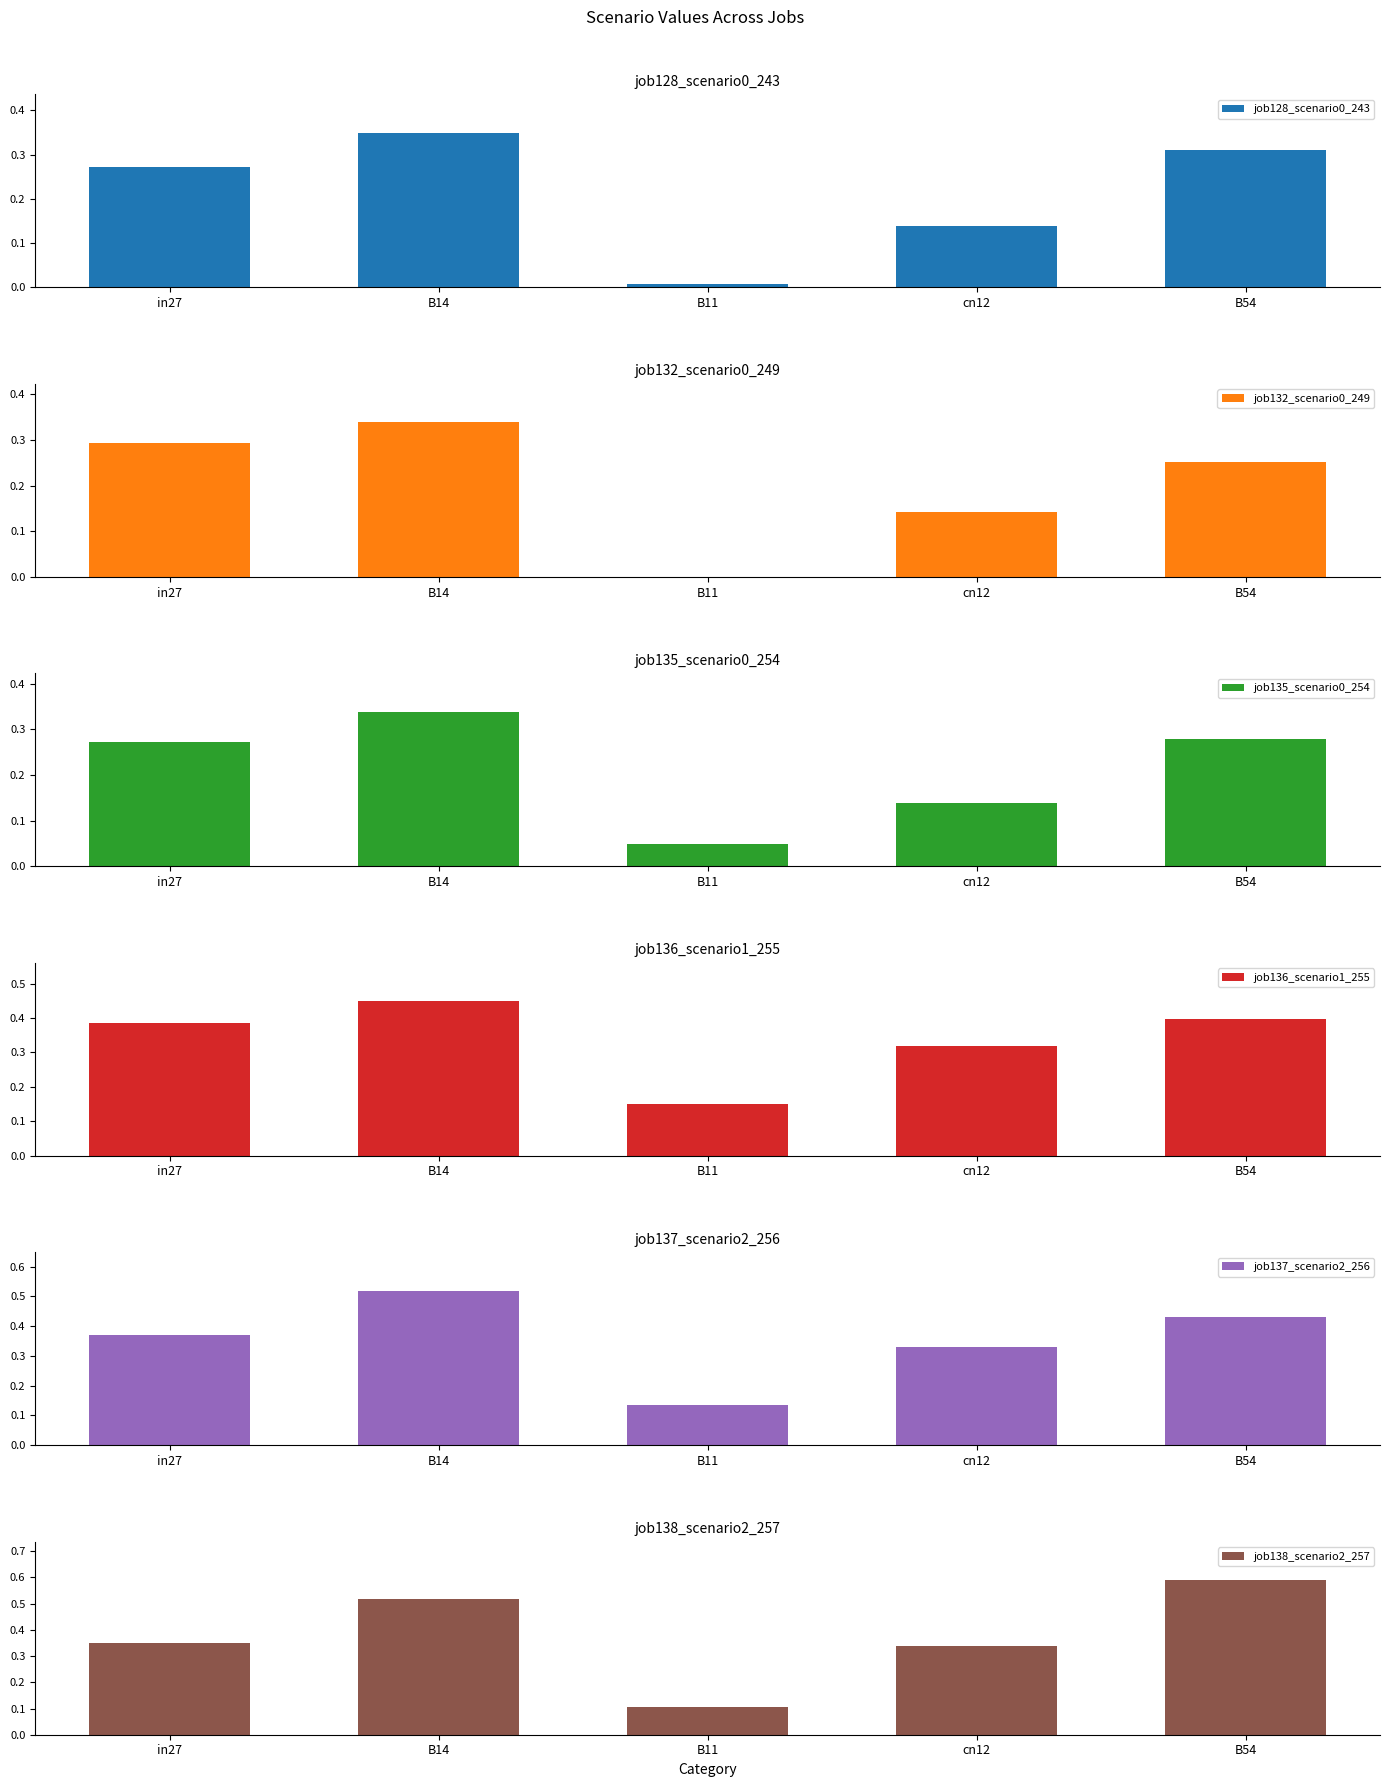

How many categories are shown in the chart?

5